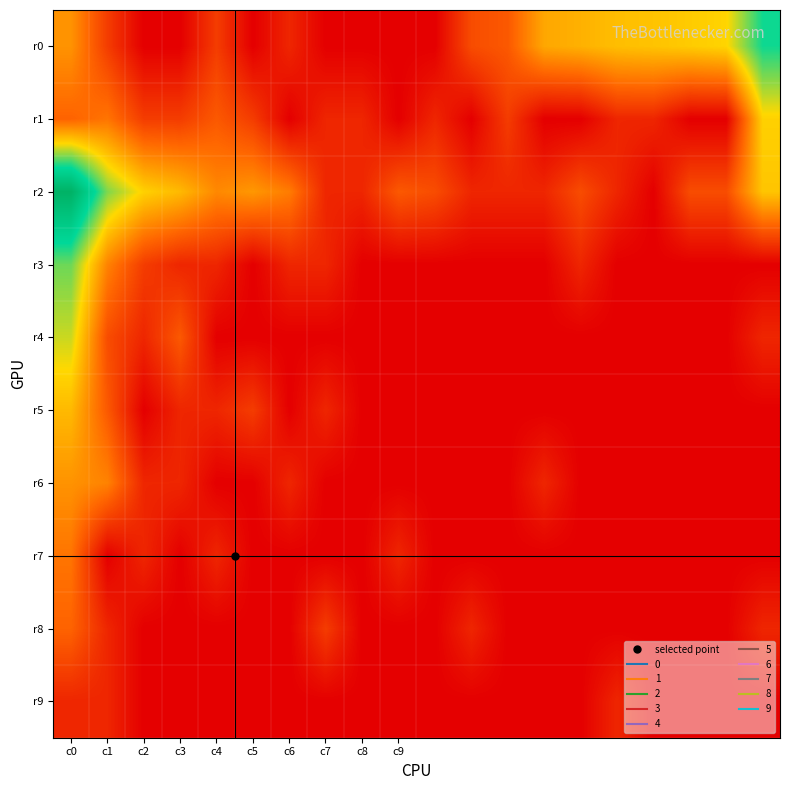

Which series has the largest total across all categories?

r2